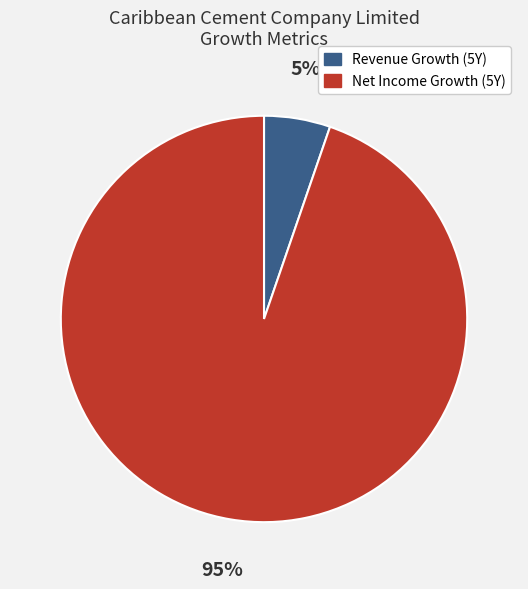

Is there any slice that represents more than half of the pie?

Yes